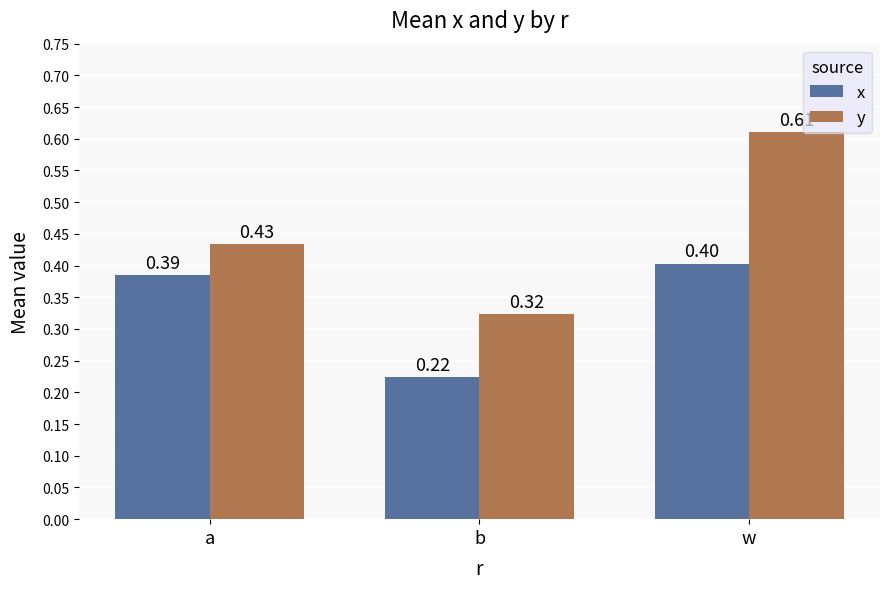

What is the difference between the second highest and minimum values in the y series?

0.1